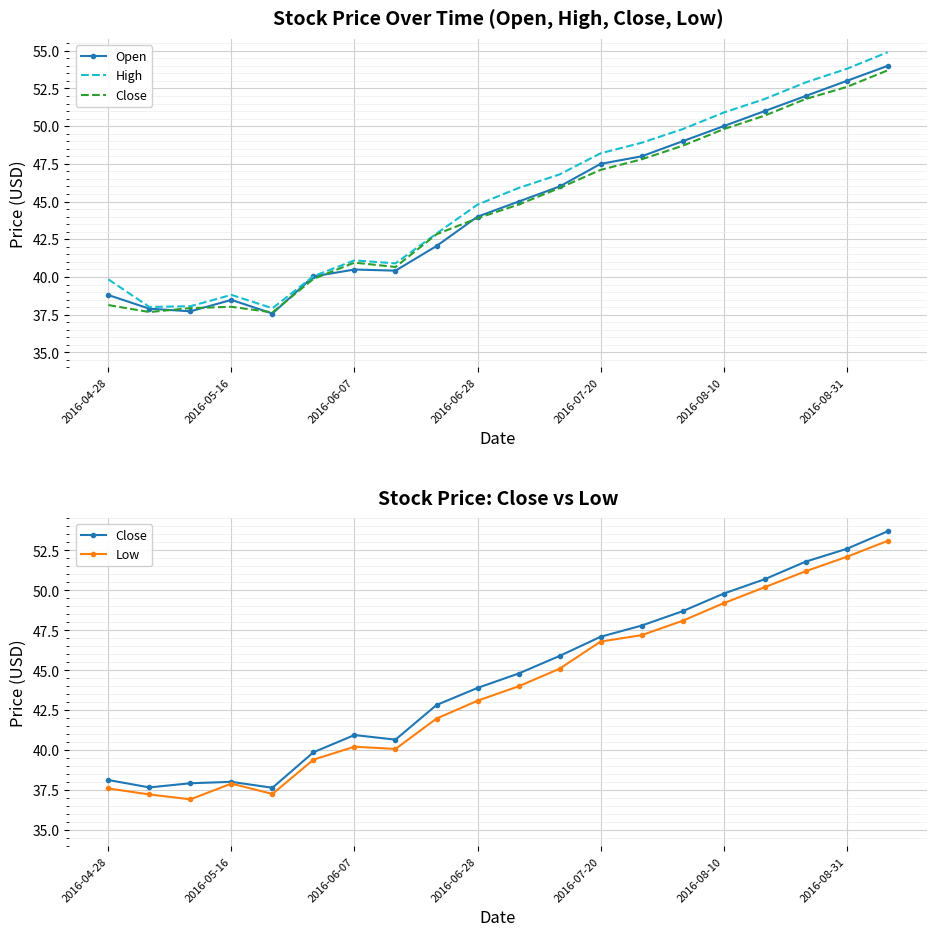

Which series has the largest range (max minus min)?

High